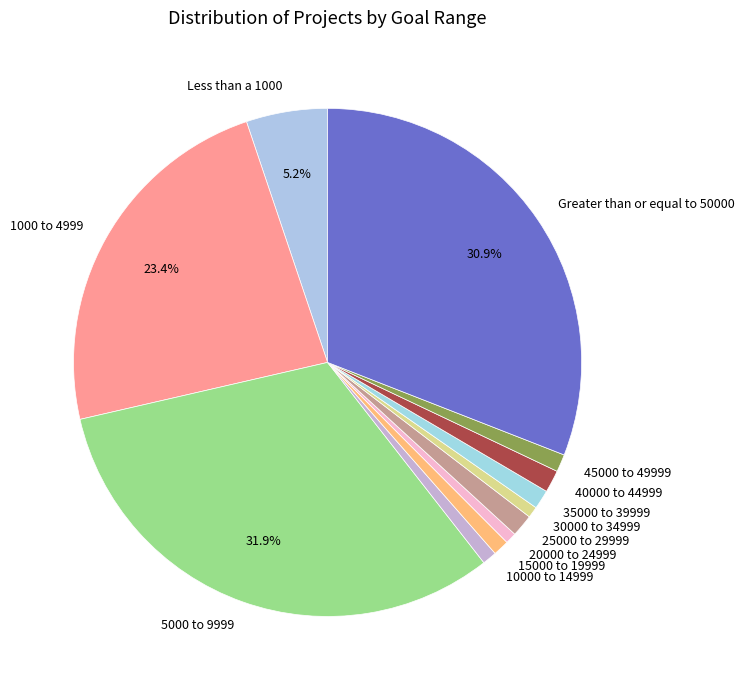

Combined, do 35000 to 39999 and 10000 to 14999 account for over 50%?

No